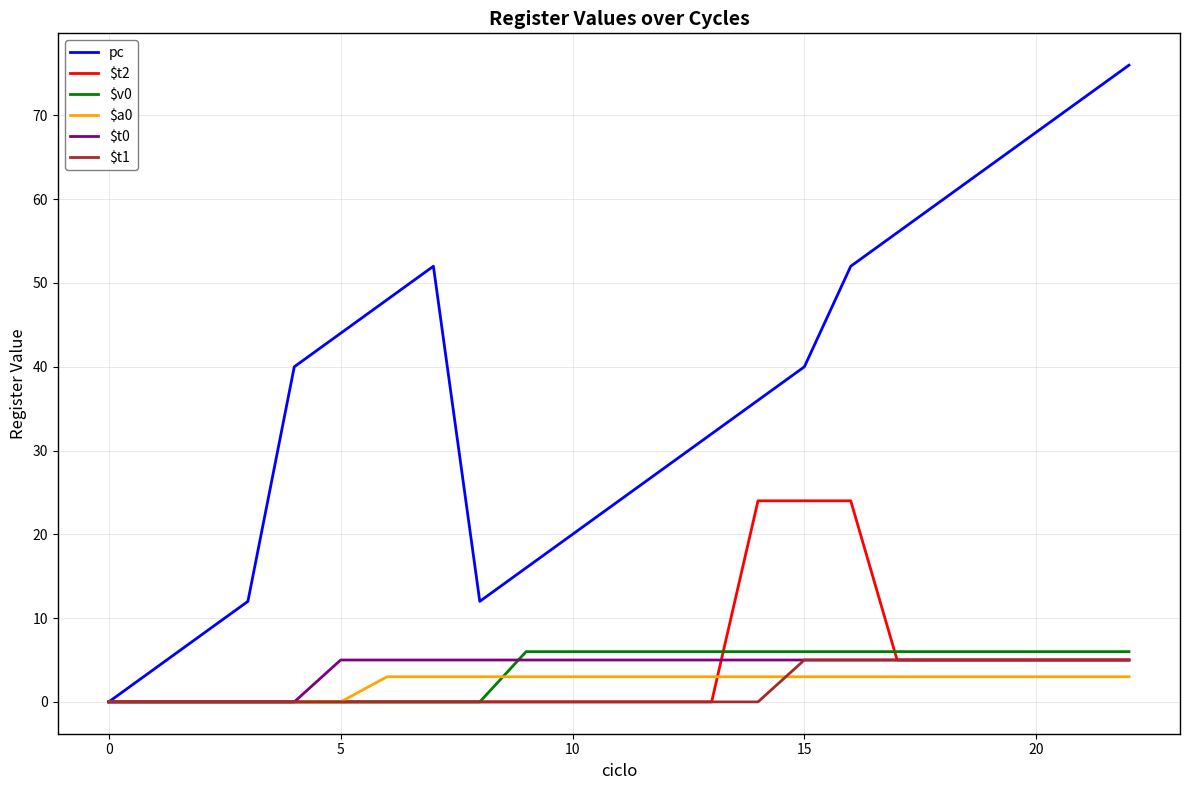

Which series has the largest range (max minus min)?

pc